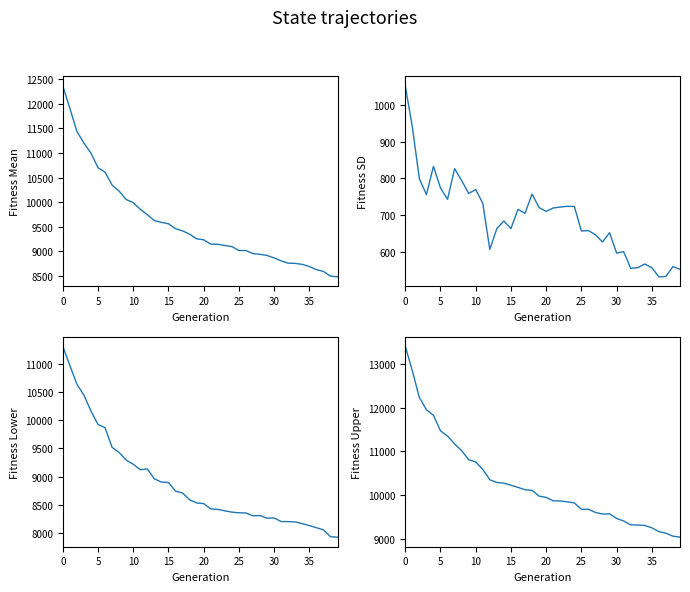

What is the label of the 40th point from the left?

39